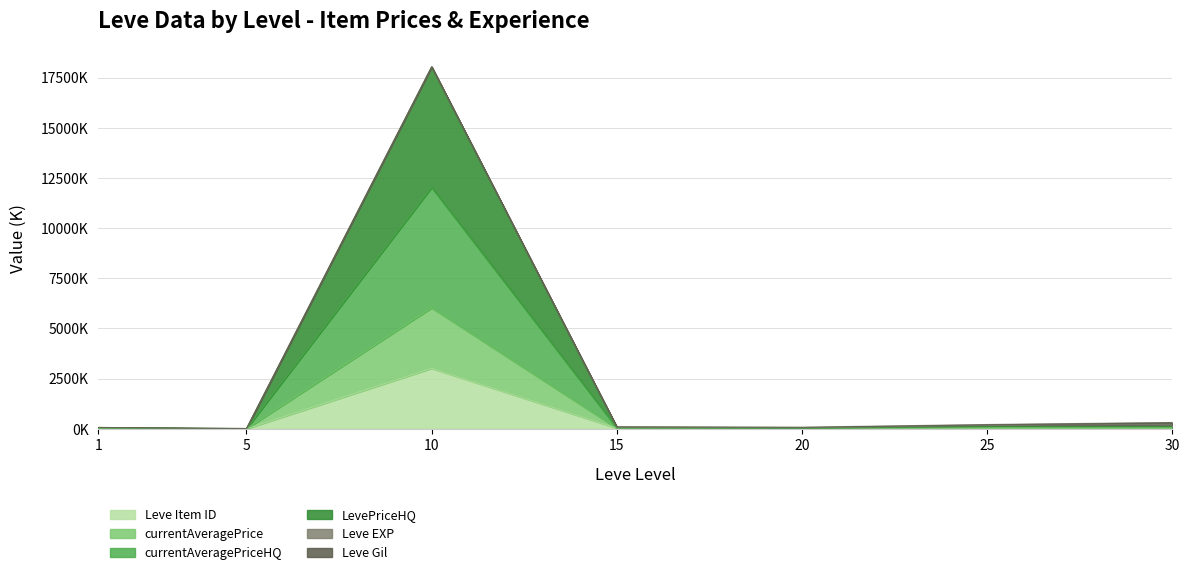

True or false: currentAveragePrice has a value of 376.5 at 30.

False